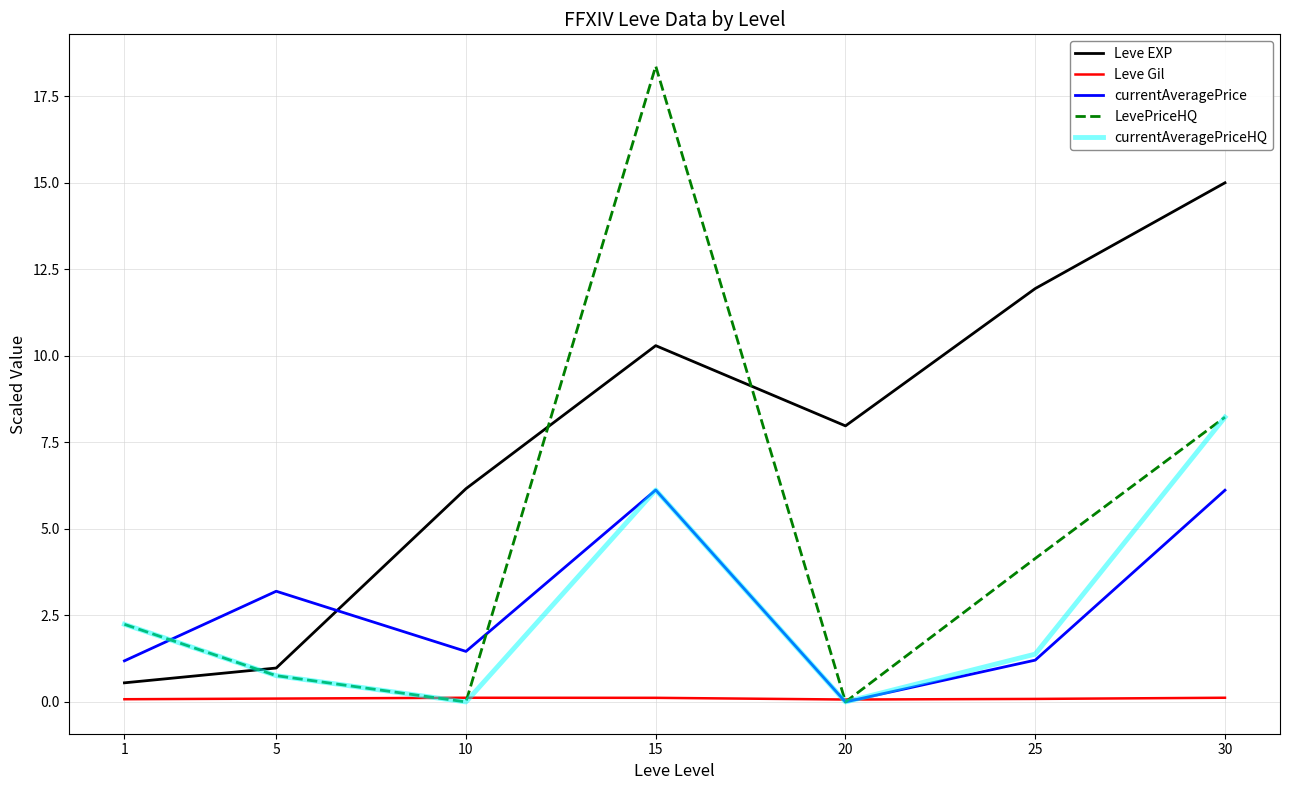

What is the difference between the Leve EXP values at 5 and 15?

9.3